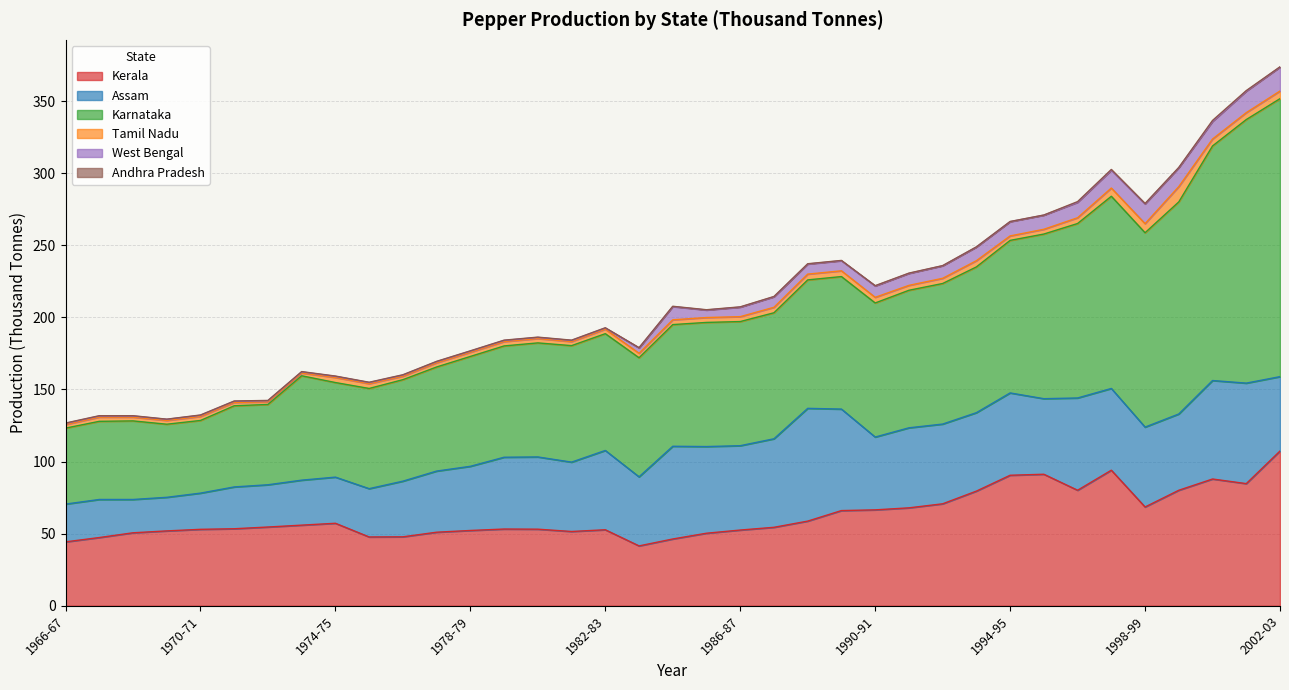

Reading left to right, transcribe all the data shown in this chart.

Kerala: 44.3	47.3	50.6	51.9	53.0	53.4	54.6	55.9	57.2	47.7	47.8	51.0	52.2	53.2	53.1	51.5	52.7	41.5	46.3	50.3	52.5	54.4	58.7	66.0	66.5	67.9	70.7	79.5	90.5	91.2	80.1	94.0	68.5	80.1	87.9	84.7	107.3
Assam: 26.2	26.4	23.1	23.3	25.1	29.0	29.3	31.2	32.0	33.5	38.6	42.4	44.5	49.8	50.1	48.1	55.0	47.9	64.3	60.1	58.5	61.4	78.2	70.4	50.5	55.5	55.3	54.4	57.1	52.4	64.0	56.7	55.4	52.9	68.3	69.7	51.6
Karnataka: 52.7	54.2	54.5	50.7	50.4	56.3	55.7	72.4	65.6	69.5	70.4	72.2	76.2	77.2	79.1	80.8	81.0	82.6	84.4	86.1	86.1	87.4	89.1	91.9	93.0	95.4	97.5	101.1	105.8	114.2	121.0	133.3	134.8	147.1	162.7	182.8	192.8
Tamil Nadu: 2.5	2.9	2.6	2.6	2.8	2.3	1.8	1.9	3.5	3.3	2.4	2.9	2.9	3.0	3.0	2.8	3.1	3.1	3.3	3.4	3.4	3.8	4.0	4.0	3.9	3.4	3.6	4.3	3.1	3.3	4.0	5.7	6.3	10.6	4.8	4.8	5.3
West Bengal: 0.8	0.8	0.8	0.8	0.8	0.8	0.8	0.8	0.8	0.8	0.8	0.8	0.8	0.8	0.8	0.8	0.8	3.7	9.2	5.2	6.6	7.3	7.0	7.0	7.9	8.3	8.7	9.5	9.9	9.8	10.7	12.4	13.7	13.1	12.2	14.9	16.6
Andhra Pradesh: 0.2	0.2	0.2	0.1	0.2	0.2	0.2	0.2	0.2	0.2	0.2	0.2	0.2	0.2	0.2	0.2	0.2	0.2	0.2	0.2	0.2	0.2	0.2	0.2	0.2	0.2	0.1	0.1	0.1	0.1	0.5	0.5	0.3	0.2	0.7	0.4	0.2